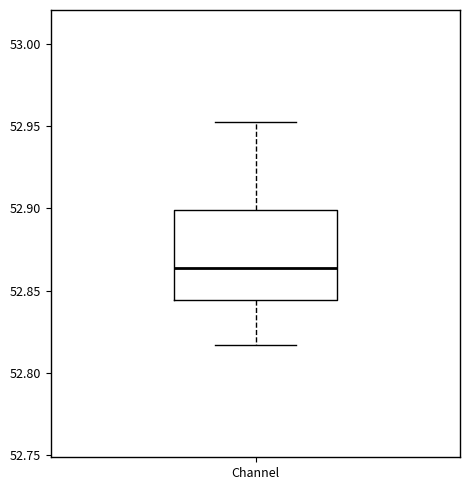

Where is the lower edge of the box for Channel on the y-axis? The values are not printed on the chart, so give them approximately, as read against the axis.

52.845